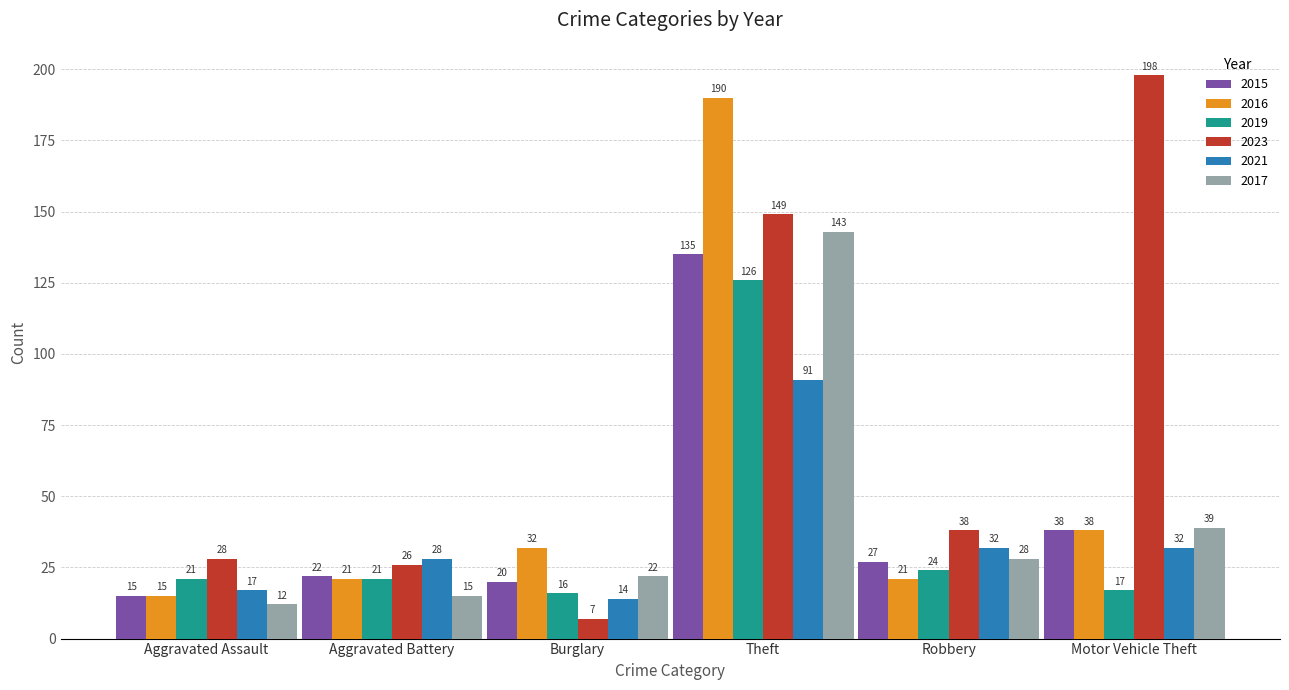

What is the average value of the 2017 series?

43